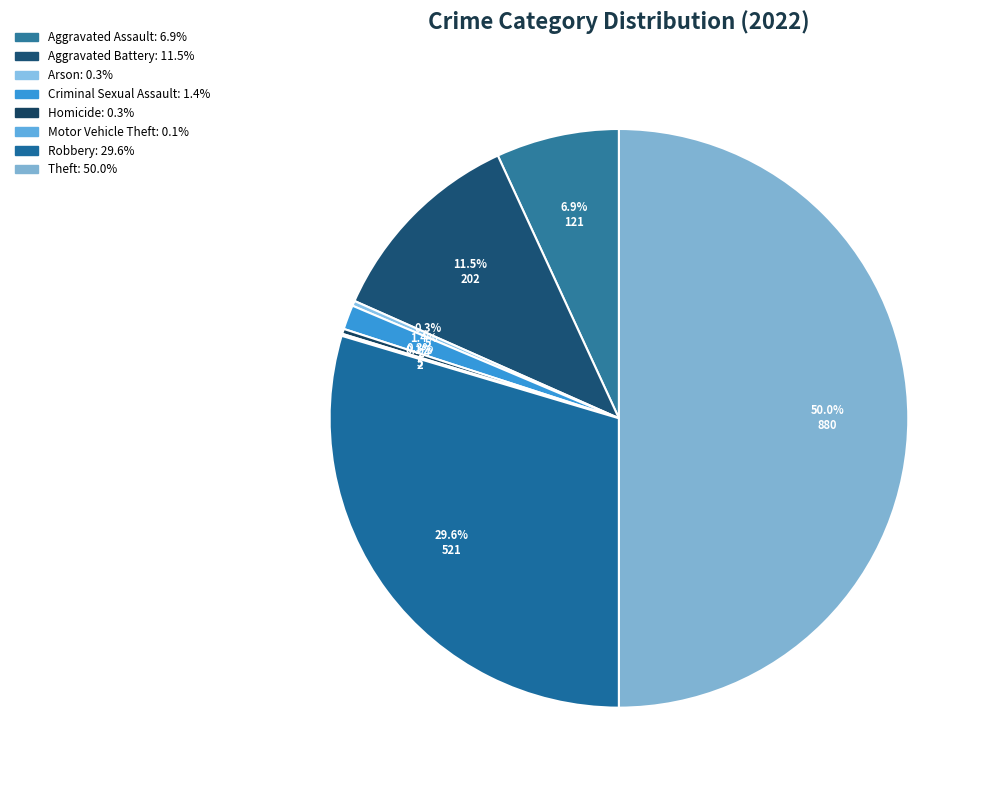

Is Aggravated Battery the majority of the pie?

No